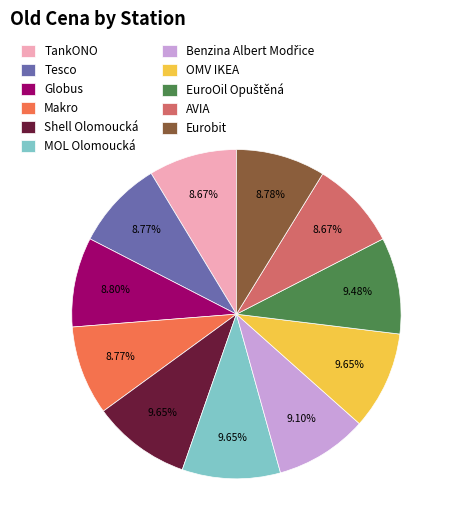

True or false: OMV IKEA accounts for 15% of the total.

False